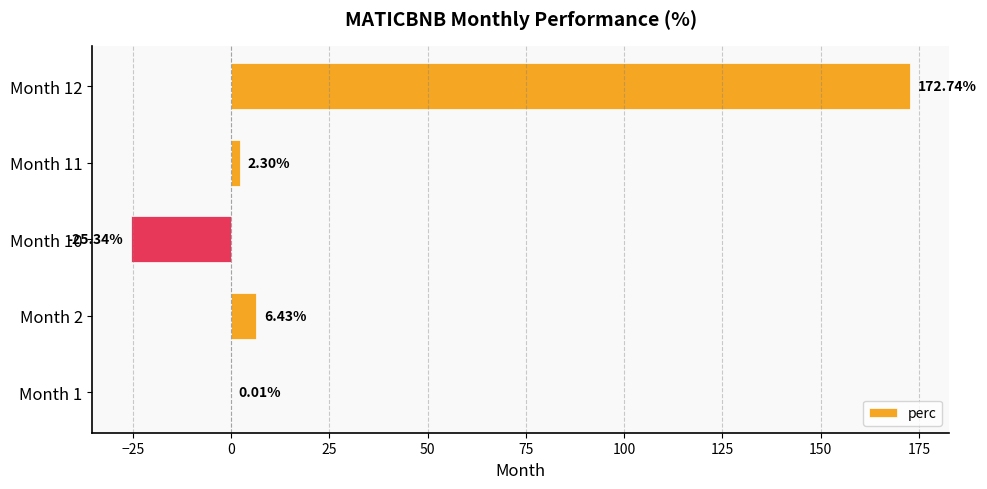

What is the greatest value displayed?

172.7